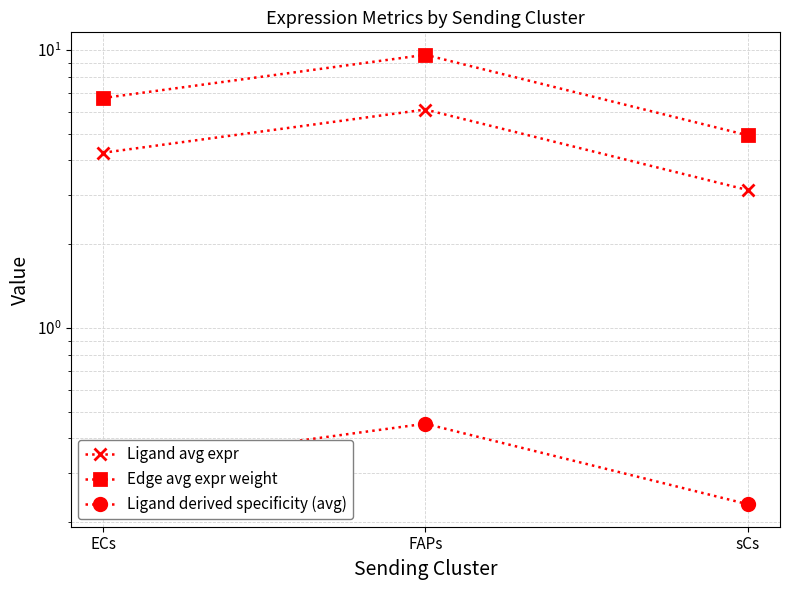

The Ligand avg expr series shows 6.0 at ECs. True or false?

False